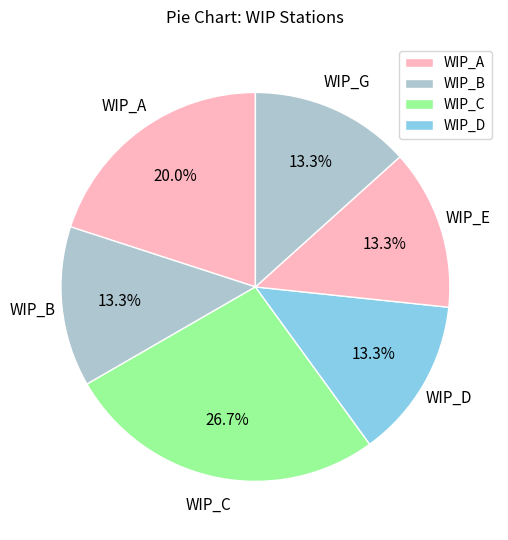

Count the number of slices in the pie.

6